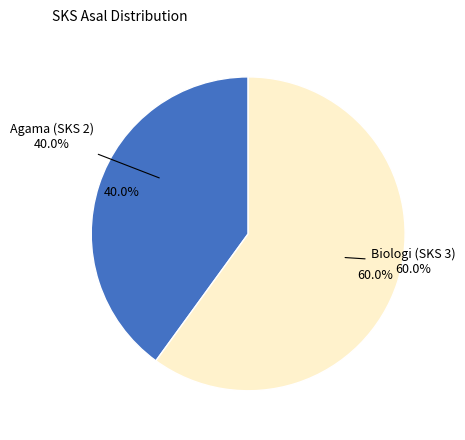

What is the largest slice in the pie chart?

Biologi (SKS 3)